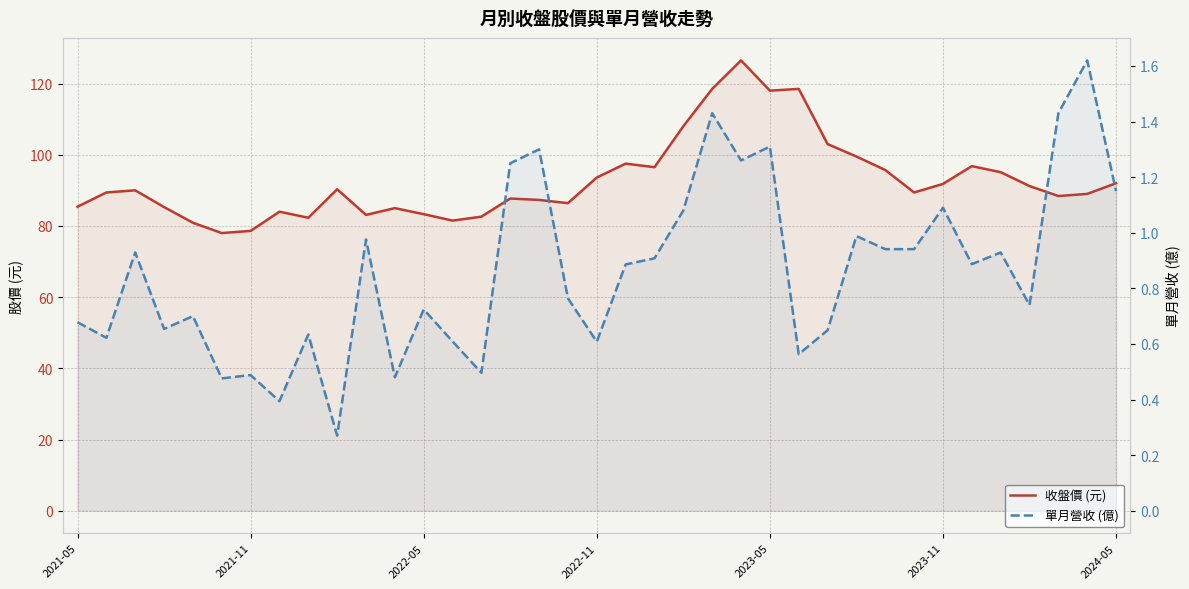

What is the sum of the 收盤價 (元) values at 20 and 19?

194.0